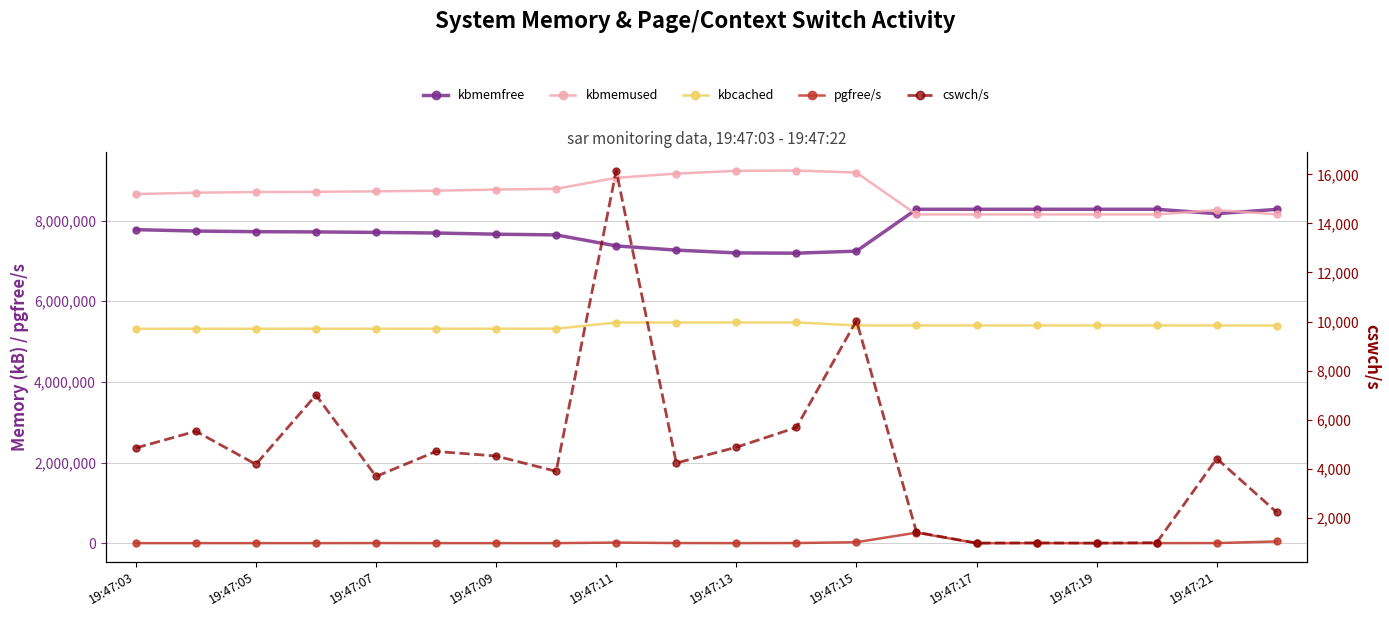

At which category is the sum across all series the highest?

13